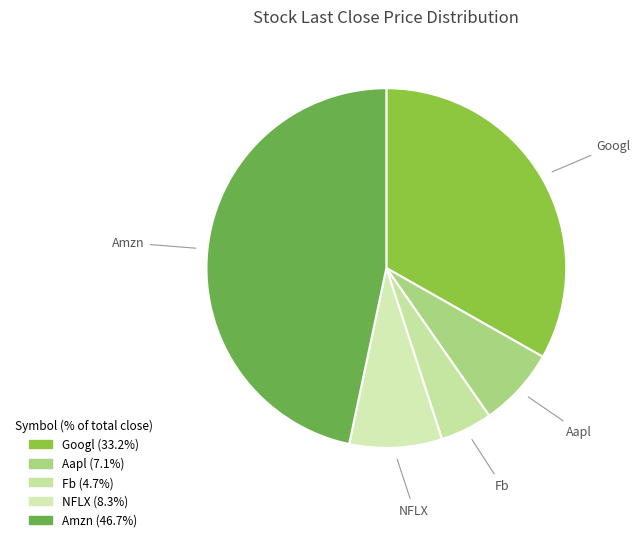

Approximately how many times larger is the value at Googl compared to Amzn?

0.7